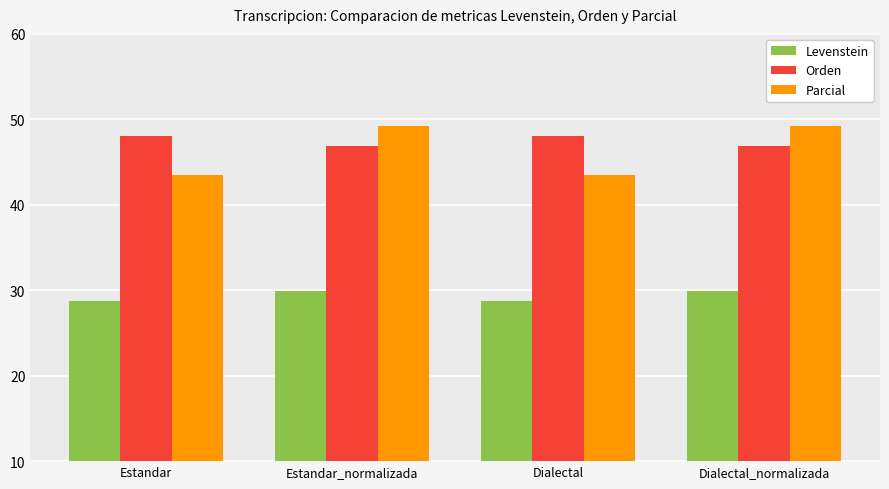

What is the difference between the maximum and second lowest values in the Orden series?

1.2